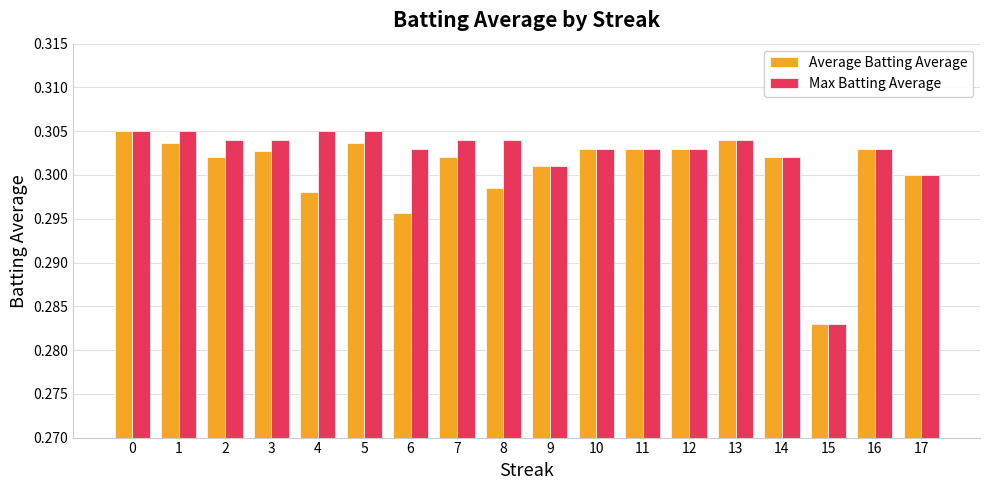

The value of Max Batting Average at 17 is 0.5. True or false?

False